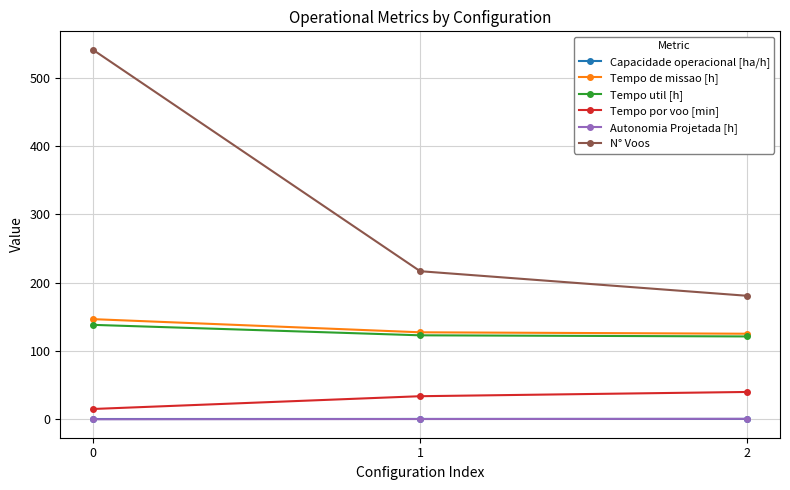

What is the maximum value shown in the chart?

541.0